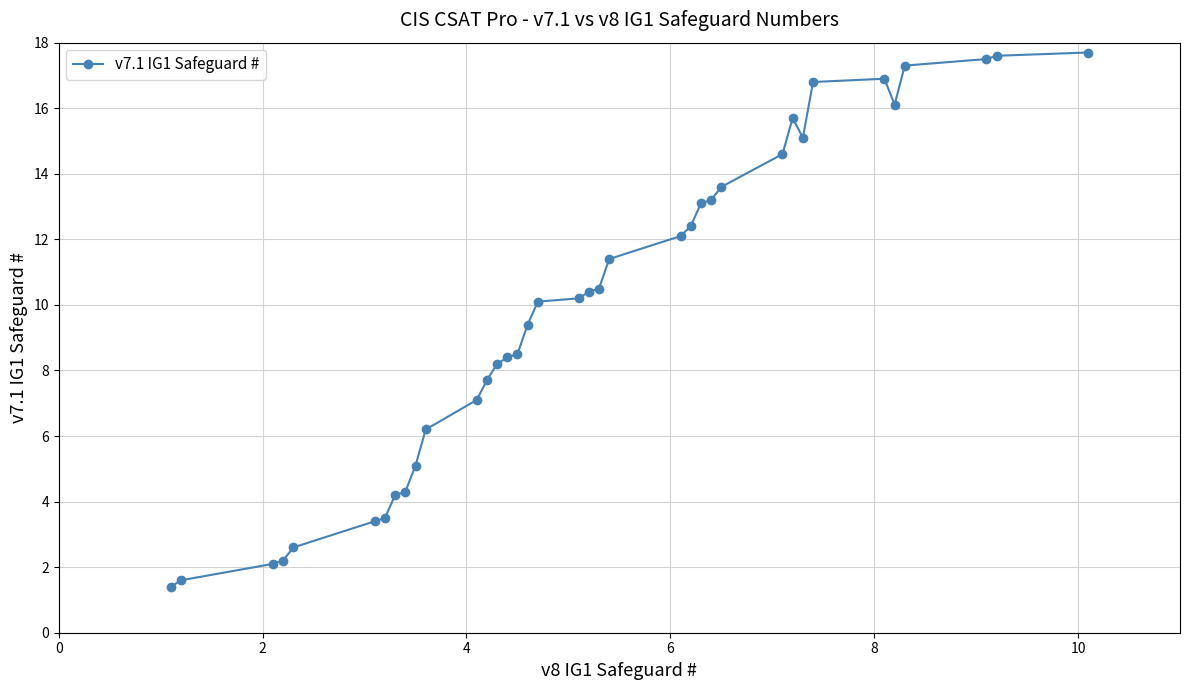

What is the minimum value shown in the chart?

1.4